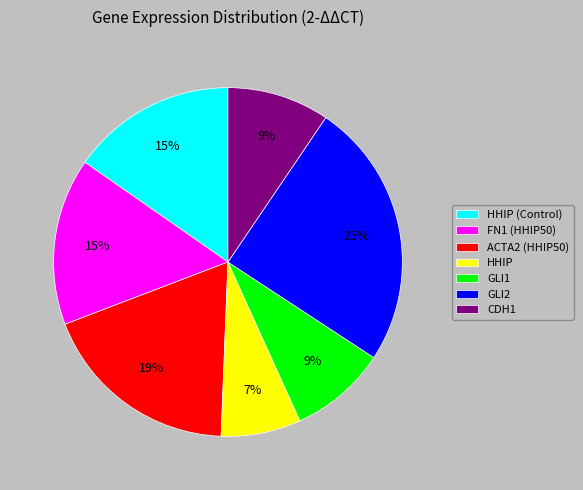

Between GLI1 and GLI2, which is larger?

GLI2